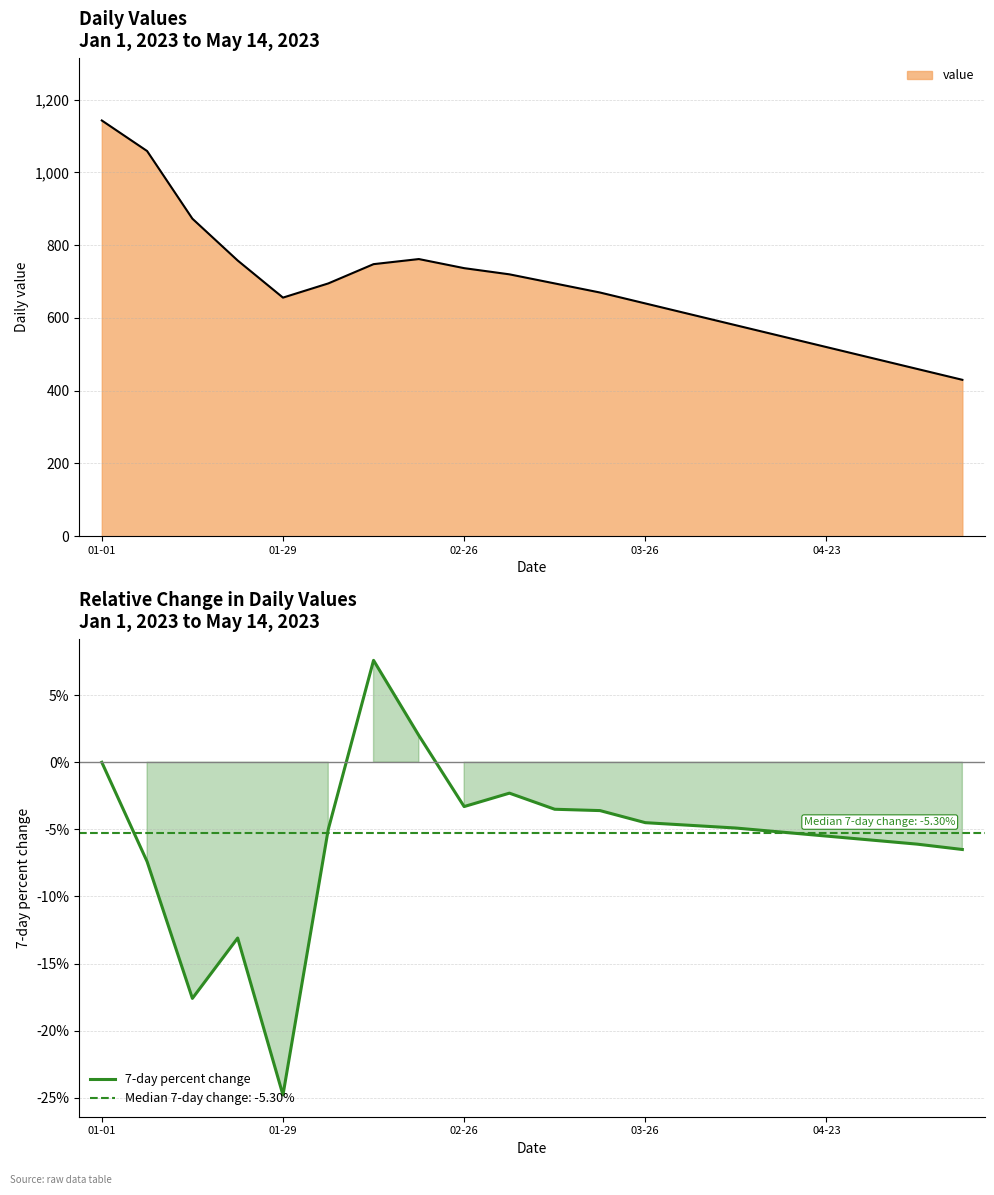

What is the highest value of the 7-day percent change series?

7.6